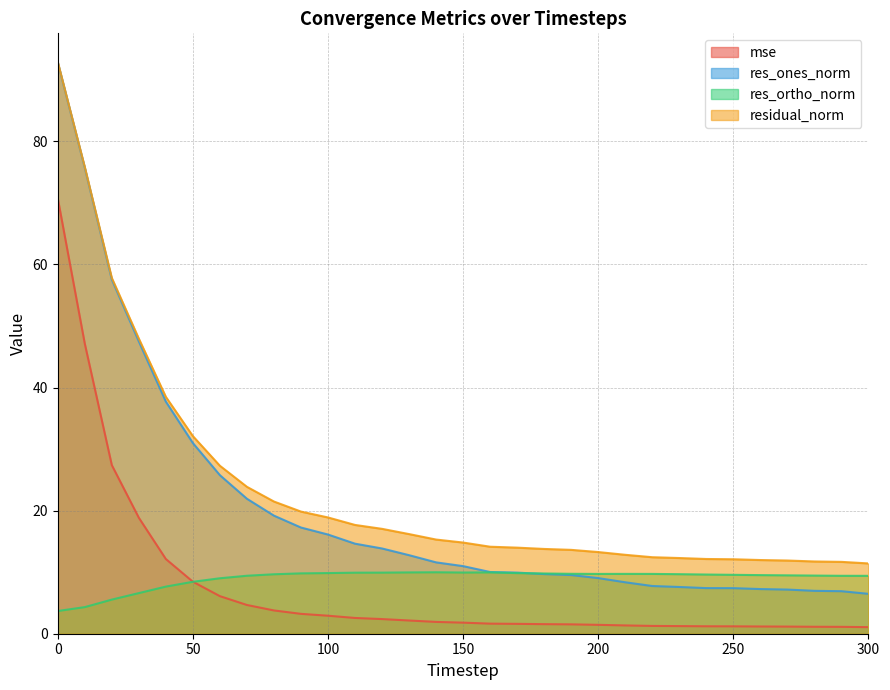

Which category has the lowest value across all series?

300